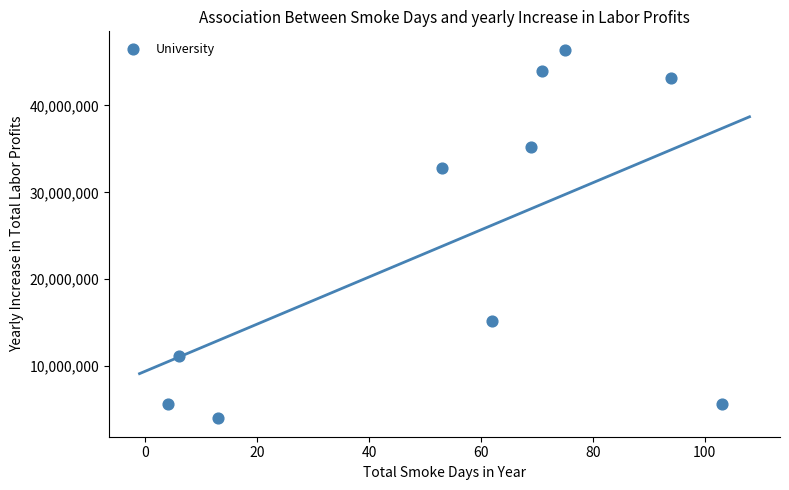

What Y value in the scatter plot is closest to 25200000?

32800000